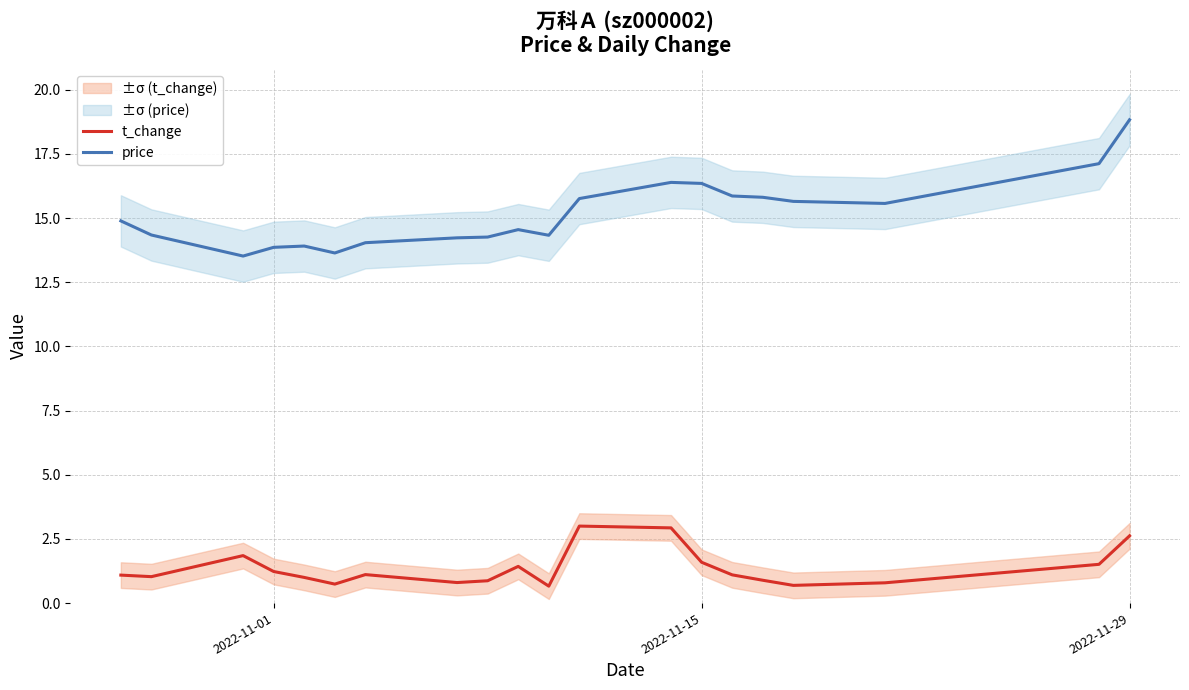

Which series has the largest range (max minus min)?

price